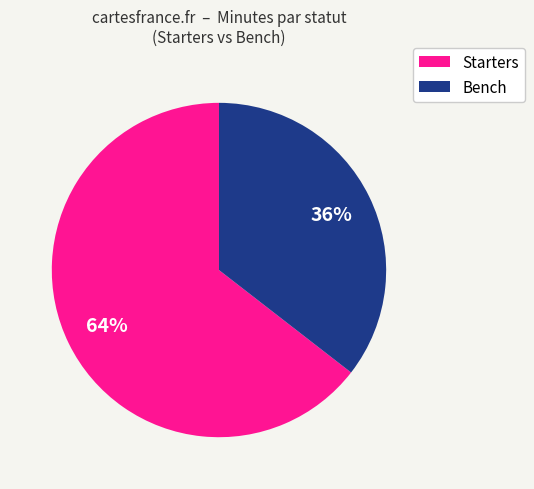

Which slice is the largest?

Starters